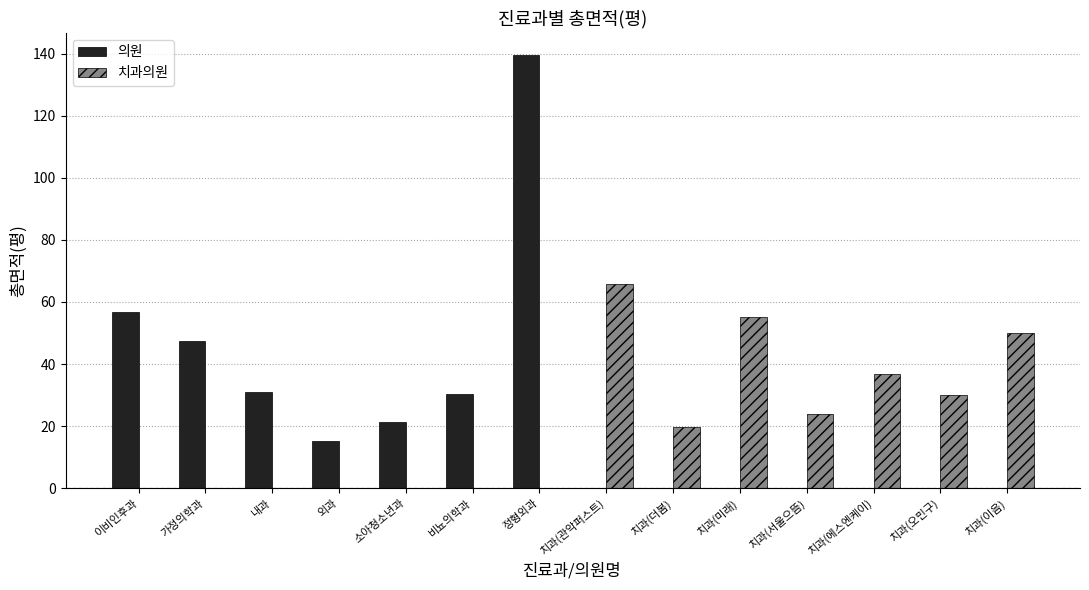

What is the average value of the 의원 series?

24.4